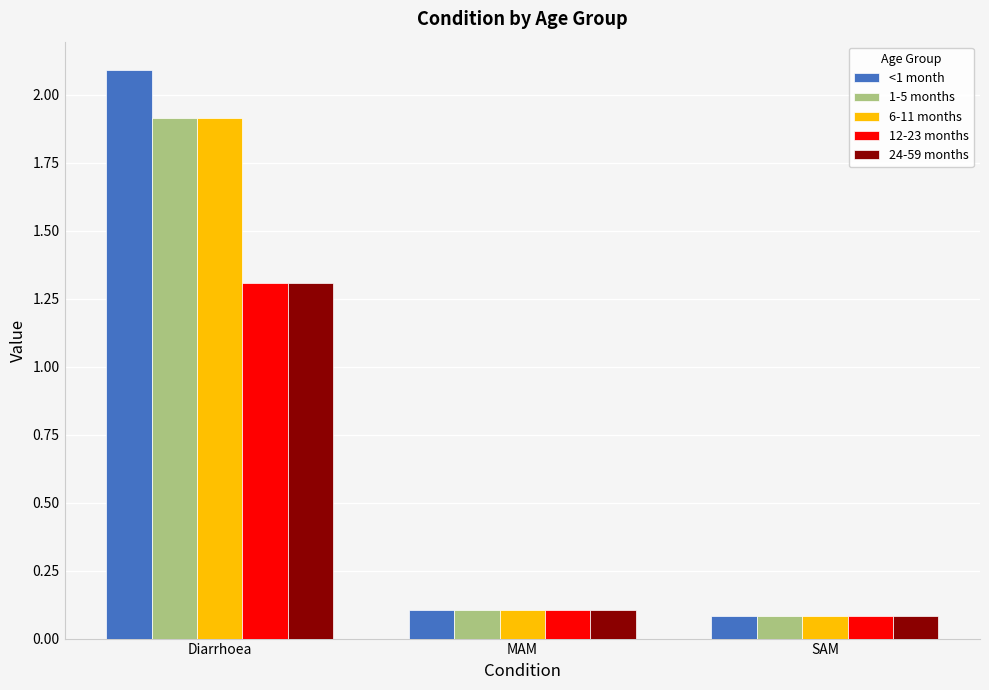

What position from the left is MAM?

2